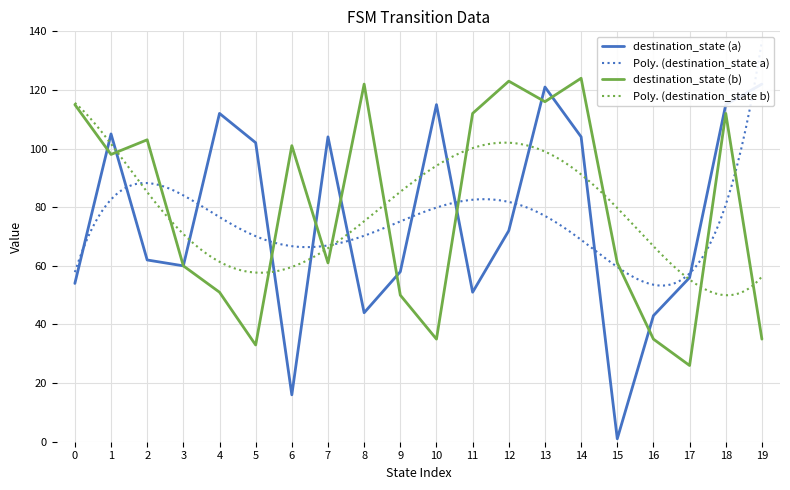

Which has a higher value, 18 or 15?

18